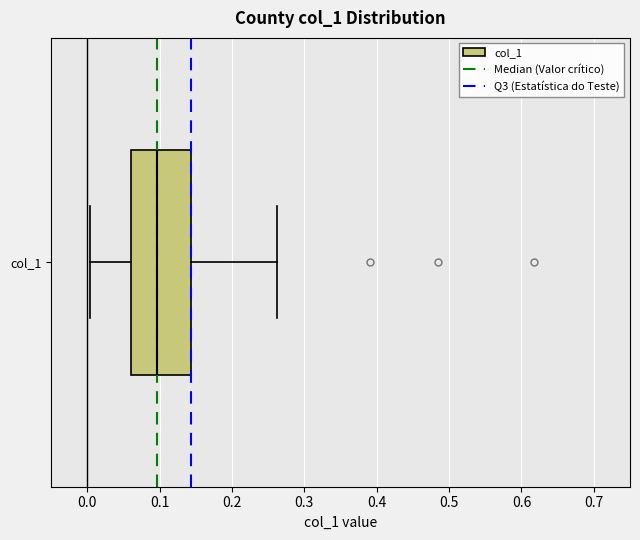

Where does the left whisker of the box for col_1 end on the x-axis? The values are not printed on the chart, so give them approximately, as read against the axis.

0.00